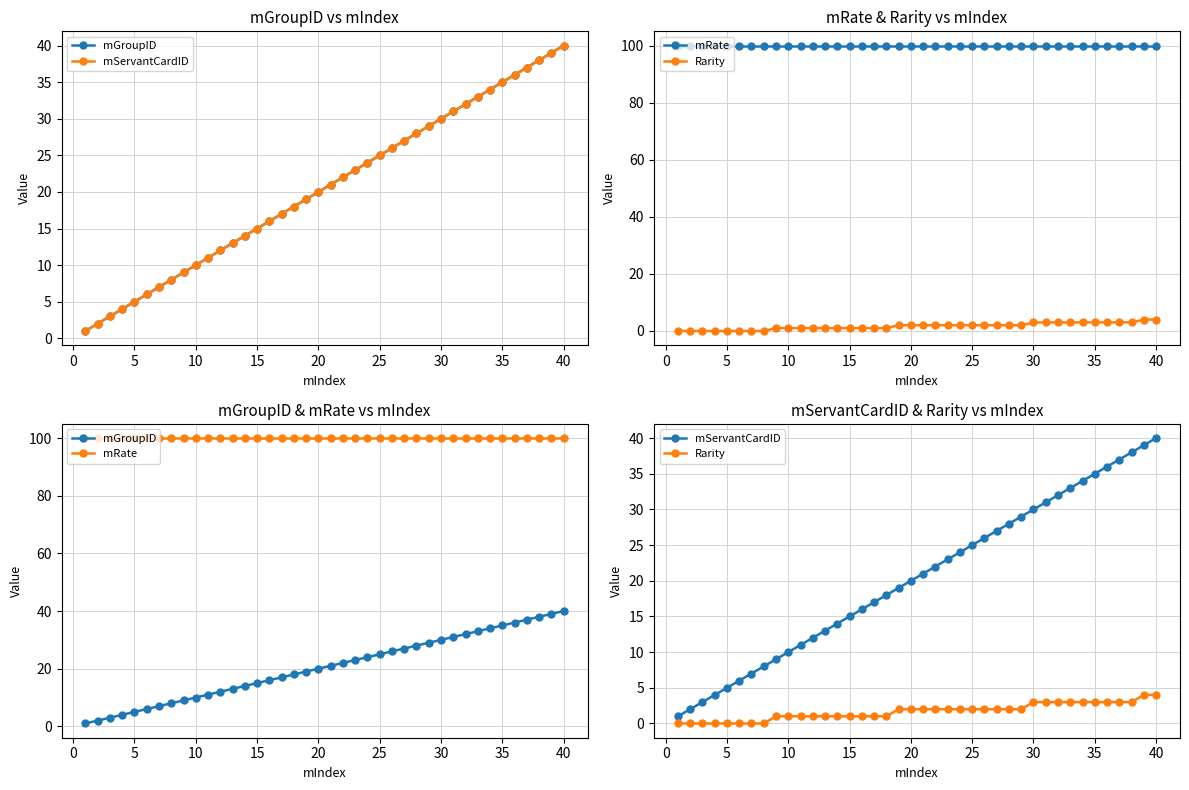

The value of mGroupID at 12 is 18. True or false?

False